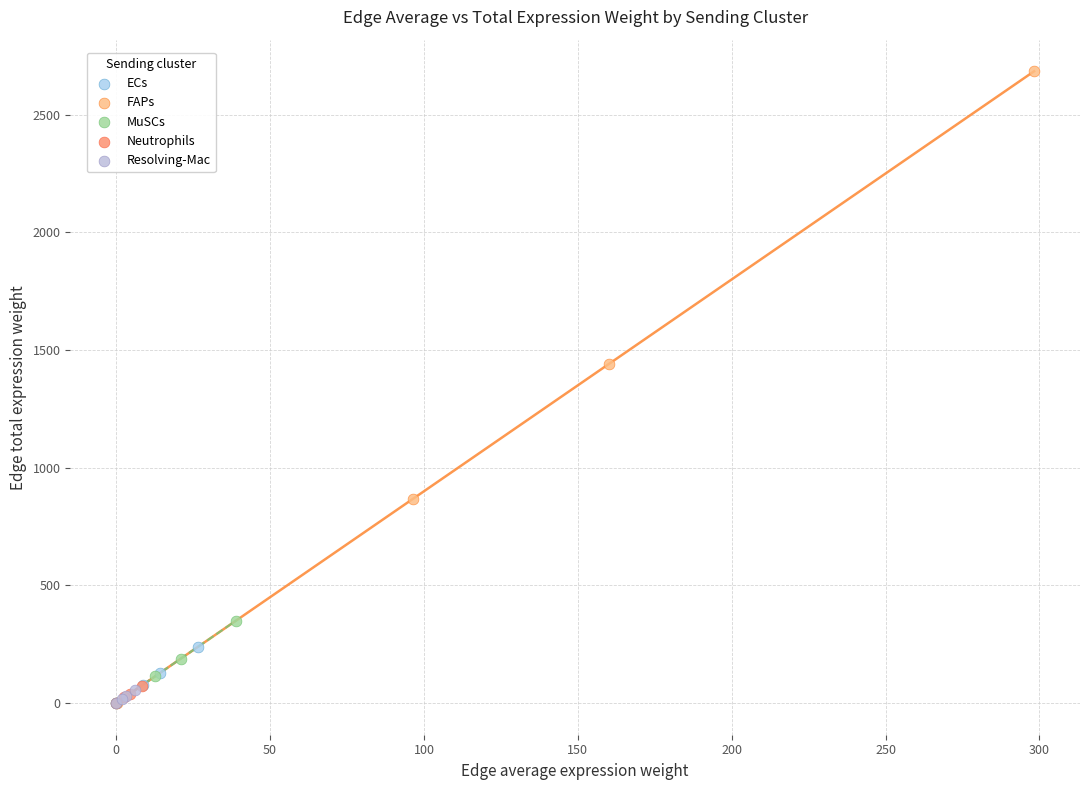

What are all the series names shown in the legend?

ECs, FAPs, MuSCs, Neutrophils, Resolving-Mac